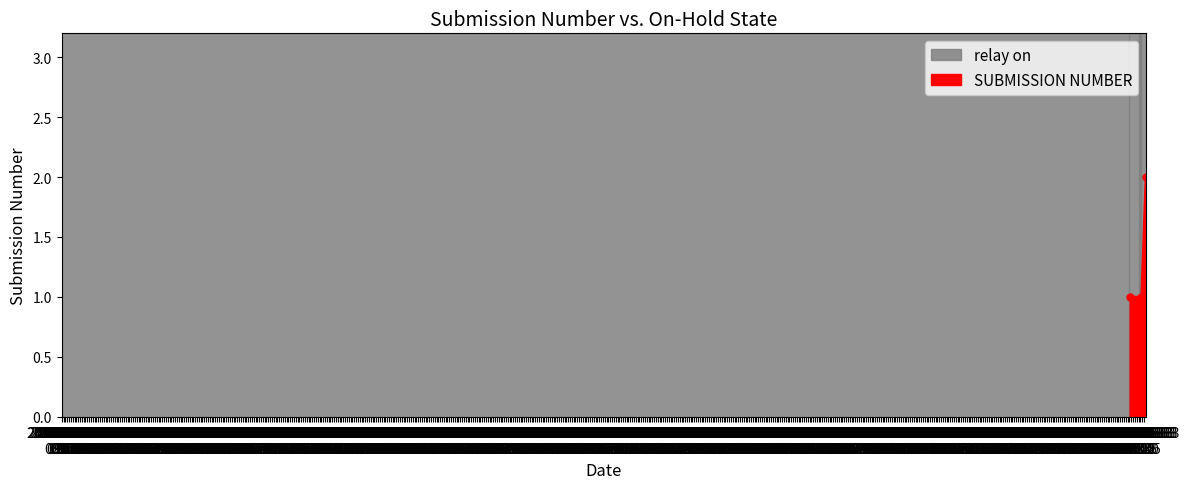

How many values are between 1 and 2?

3